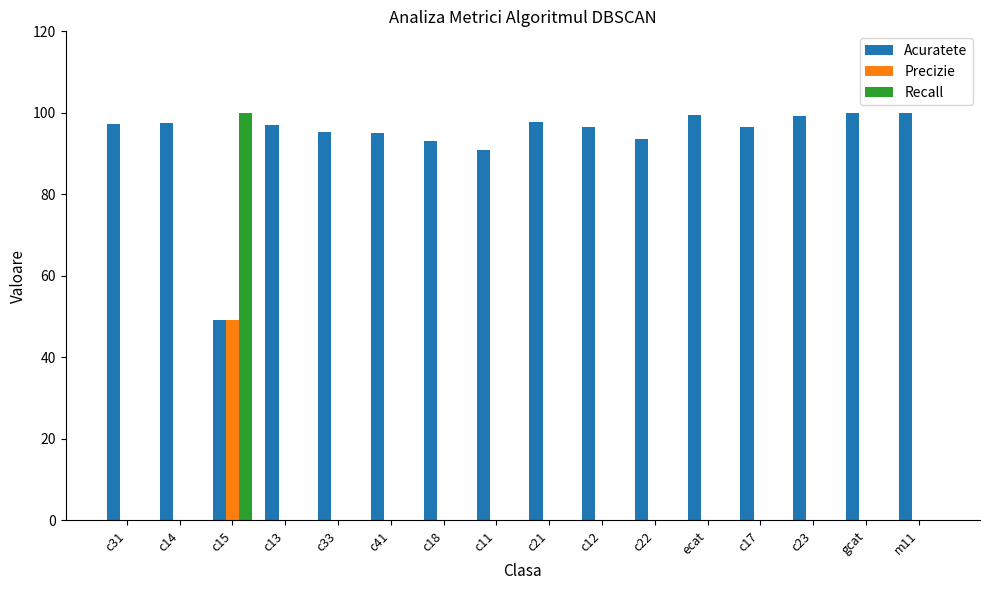

What is the average value of the Precizie series?

3.1